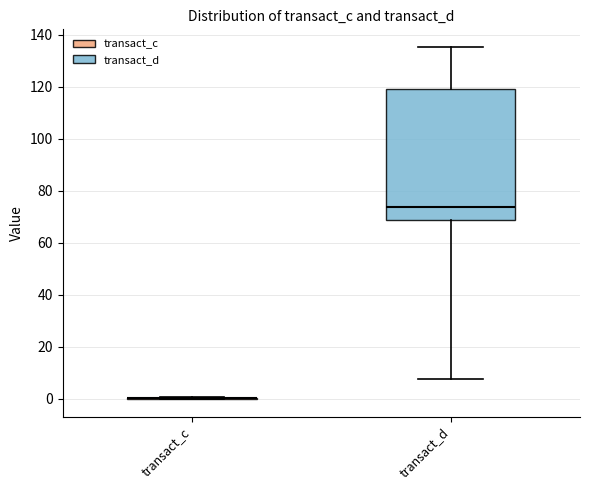

Which box is the tallest, from its lower edge to its upper edge?

transact_d